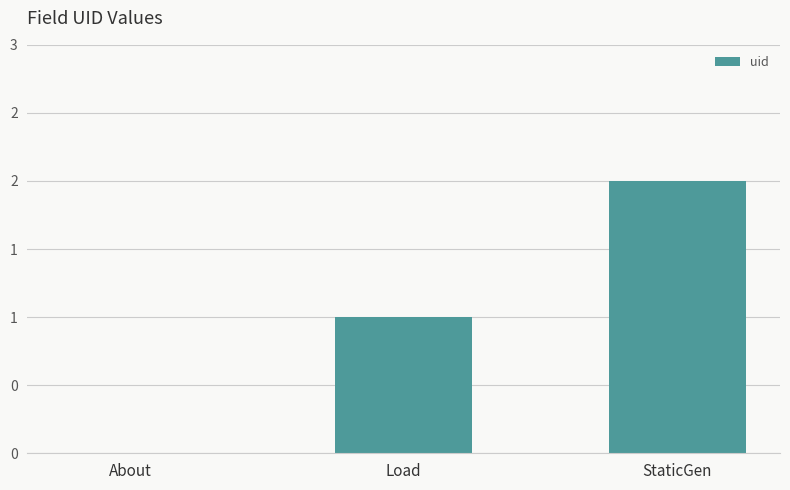

What is the label of the 3rd bar from the right?

About